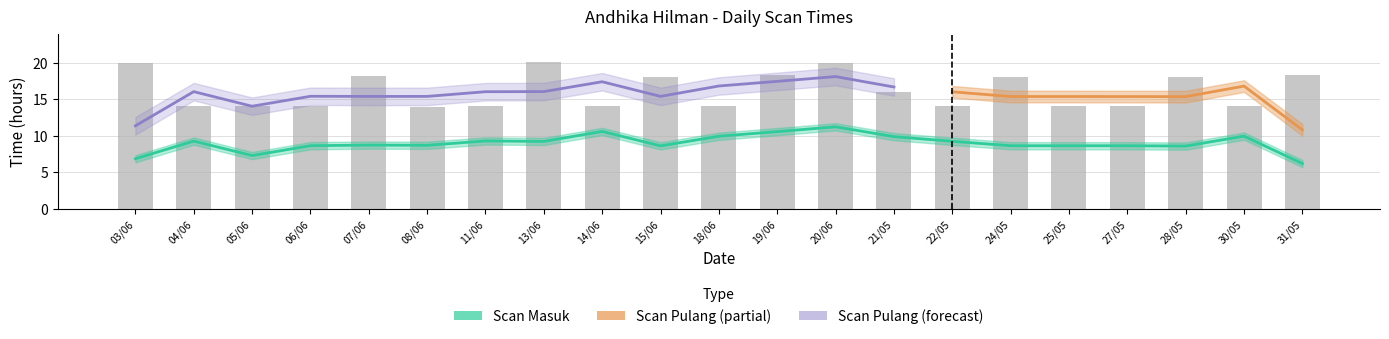

Which label corresponds to the smallest value in the chart?

08/06